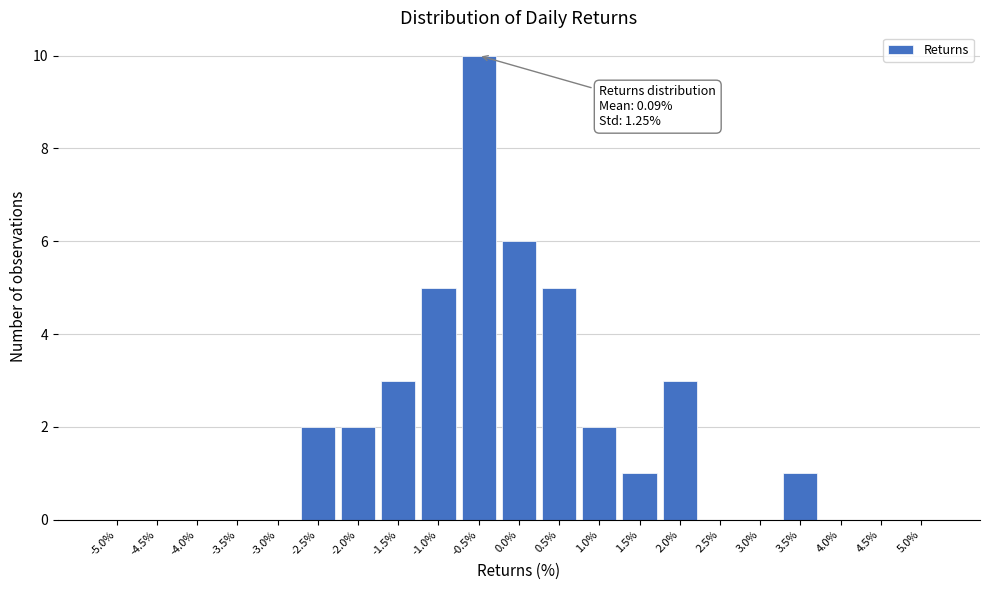

Reading left to right, extract all data points from this chart.

-5.0%=0	-4.5%=0	-4.0%=0	-3.5%=0	-3.0%=0	-2.5%=2	-2.0%=2	-1.5%=3	-1.0%=5	-0.5%=10	0.0%=6	0.5%=5	1.0%=2	1.5%=1	2.0%=3	2.5%=0	3.0%=0	3.5%=1	4.0%=0	4.5%=0	5.0%=0